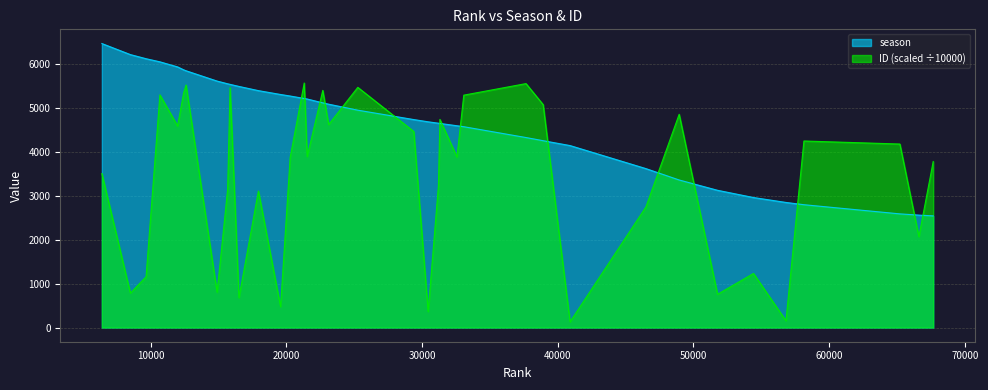

Which series has the largest total across all categories?

season